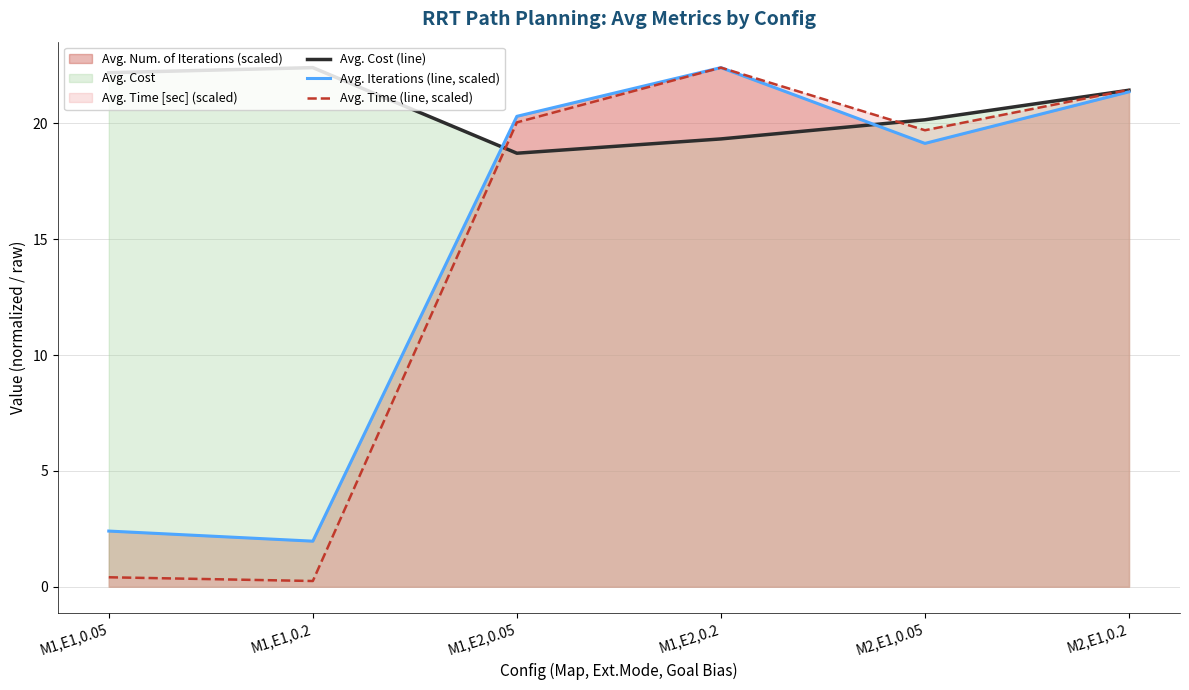

What is the difference between the maximum and minimum values in the Avg. Cost (line) series?

3.7